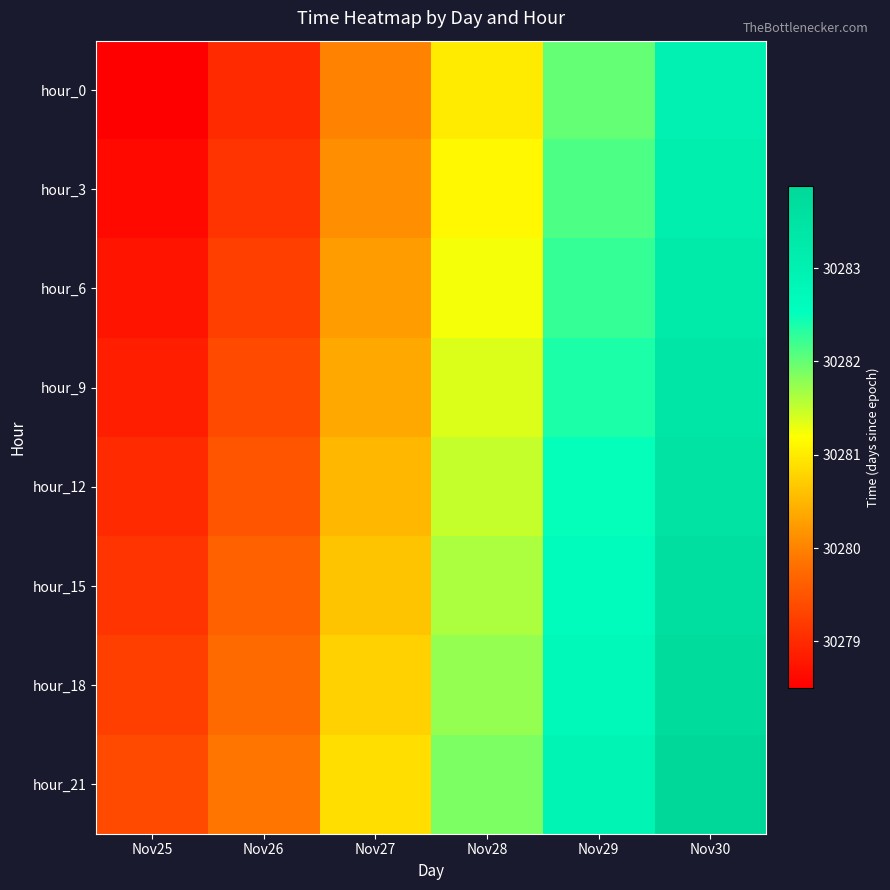

What is the smallest value displayed?

30278.5